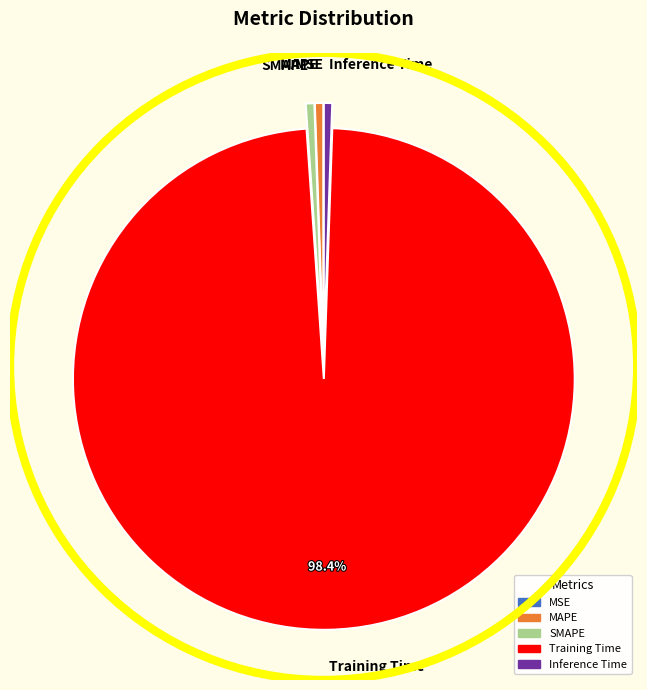

Which slice is the largest?

Training Time